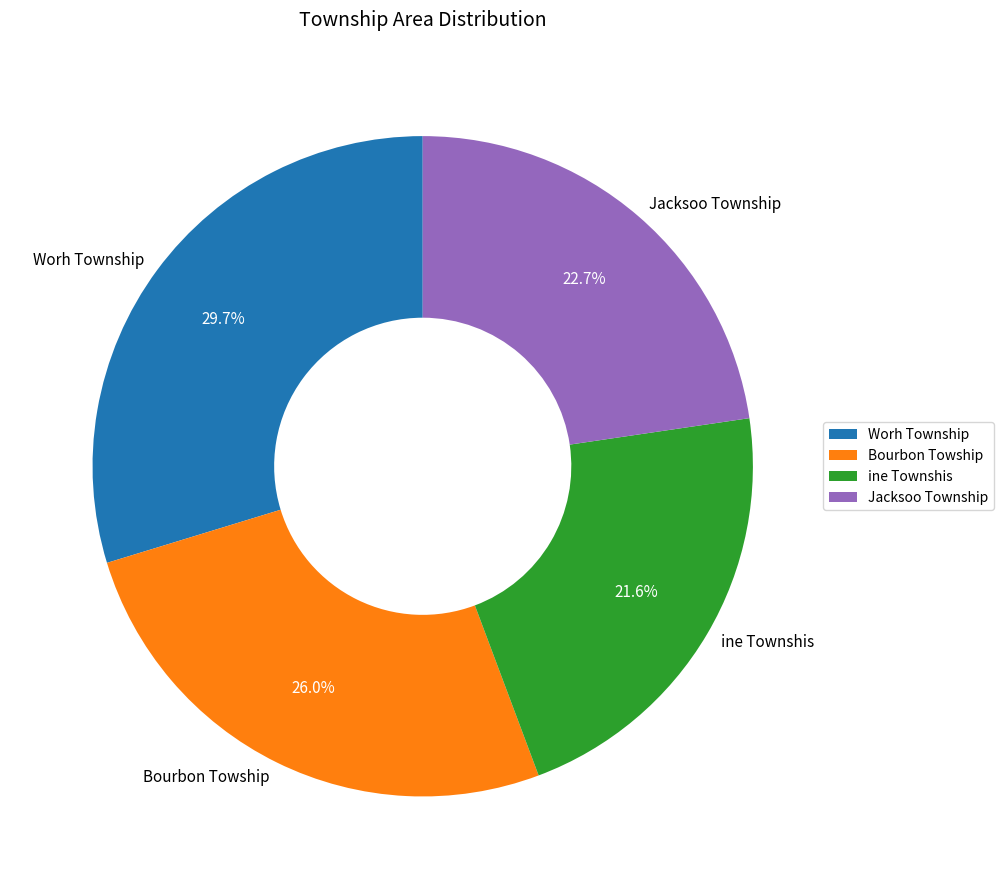

What percentage is NOT represented by ine Townshis?

78.4%